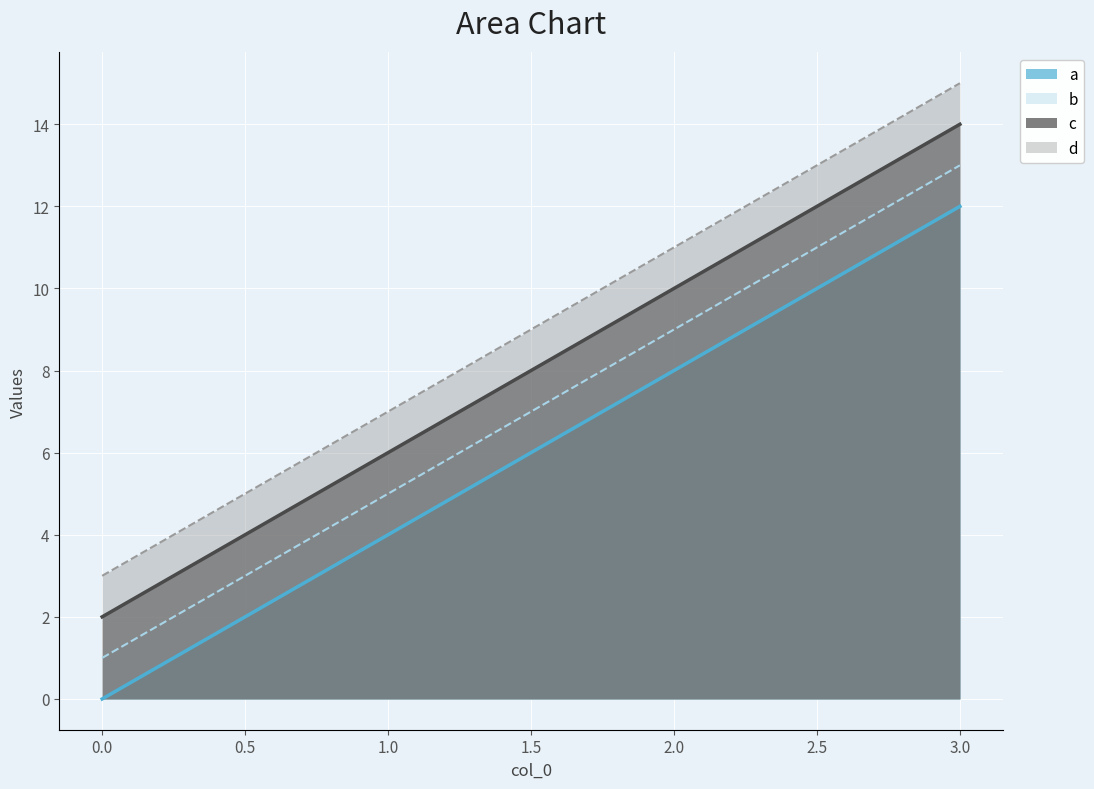

What are all the series names shown in the legend?

a, b, c, d